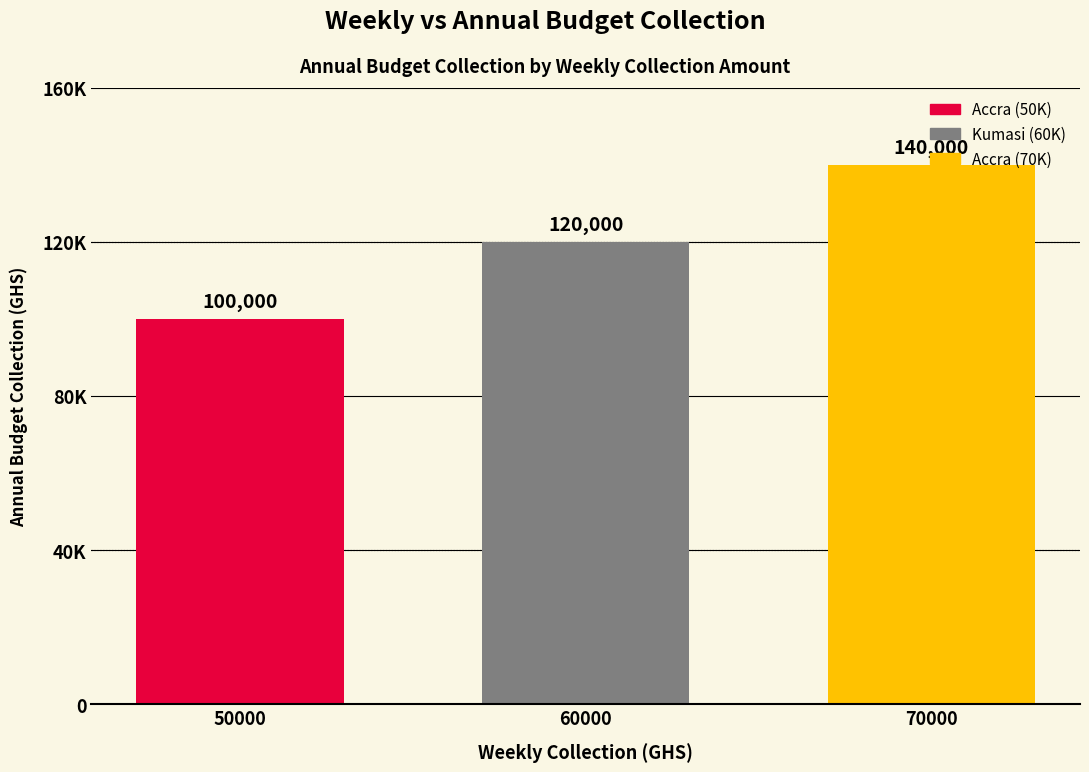

What is the average value?

120000